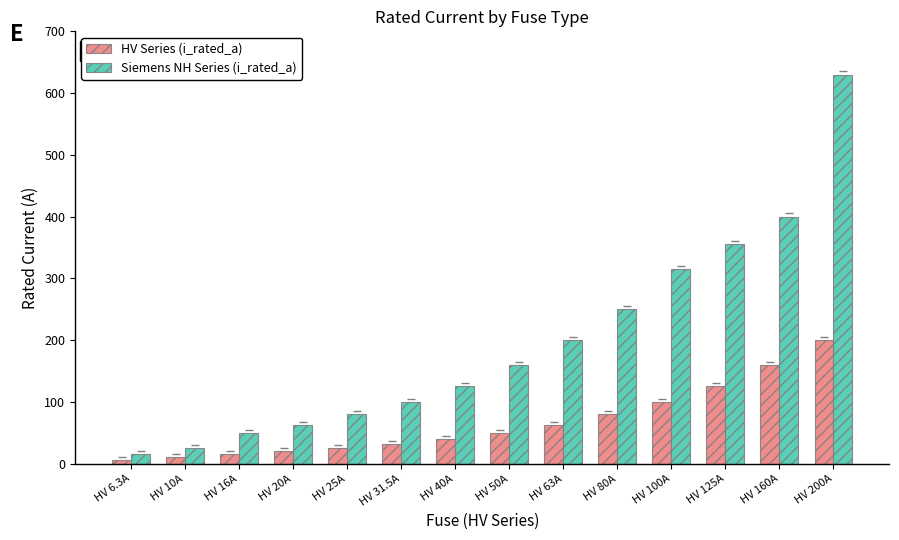

Between HV 10A and HV 200A, which series saw the biggest shift?

Siemens NH Series (i_rated_a)